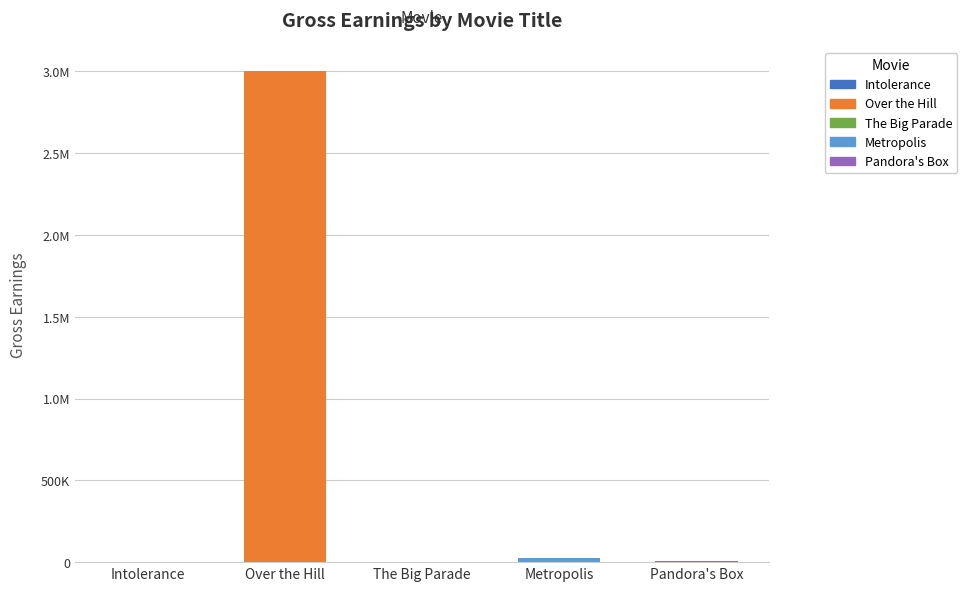

True or false: the data shows 11567 at Metropolis.

False